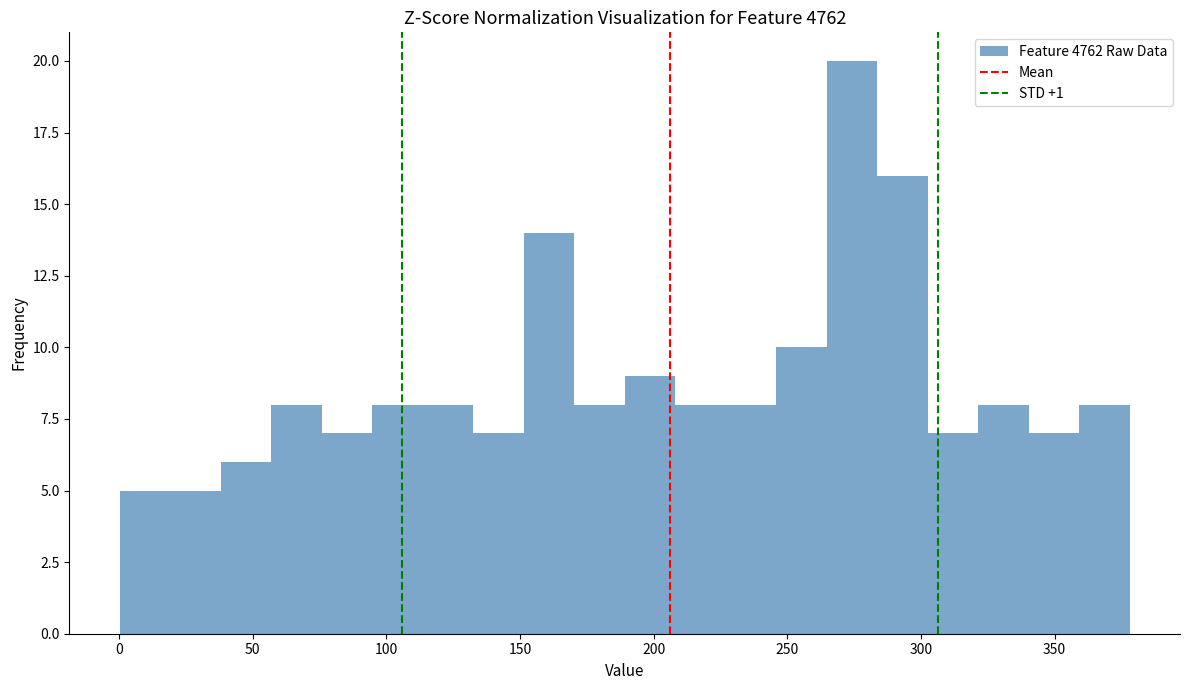

Read against the x-axis, roughly where is the centre of the tallest bar?

275